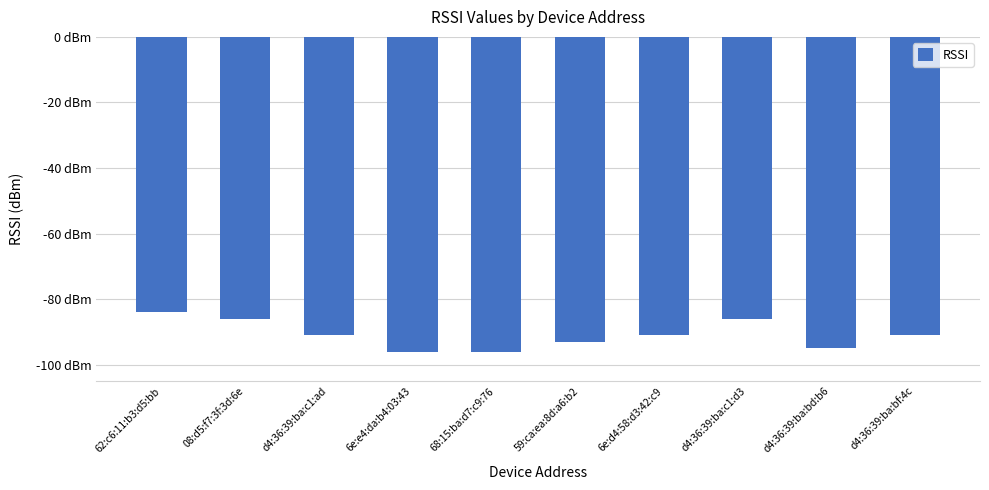

What is the sum of the values at 59:ca:ea:8d:a6:b2 and 08:d5:f7:3f:3d:6e?

-179